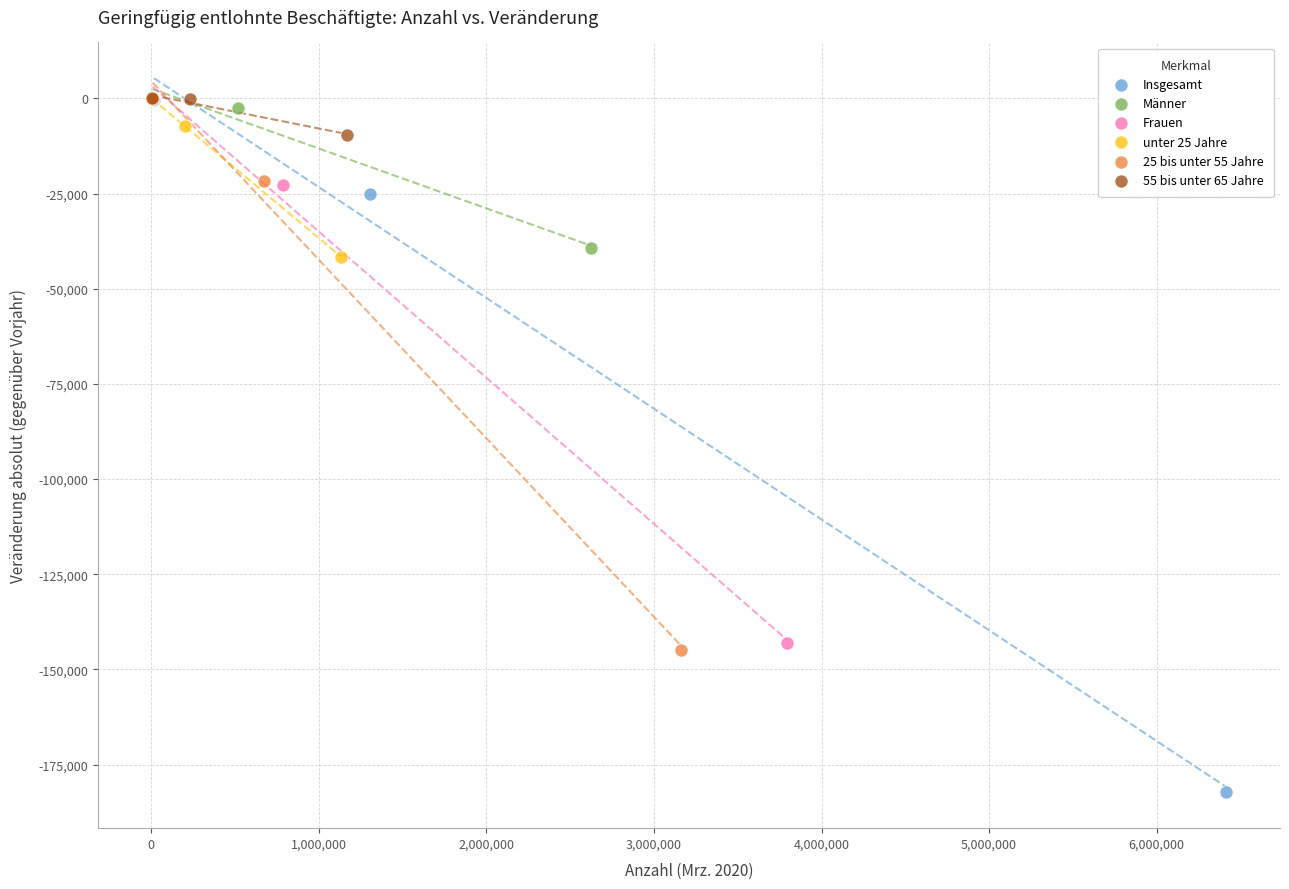

Which series has the widest spread of Y values?

Insgesamt